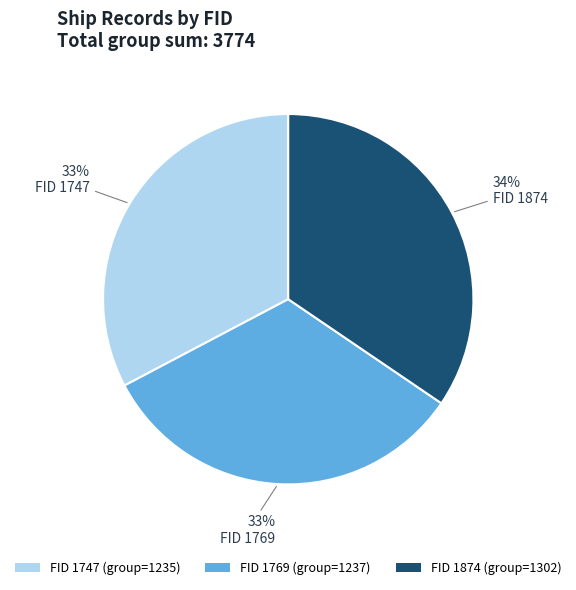

Does FID 1747 (group=1235) account for over 50% of the chart?

No